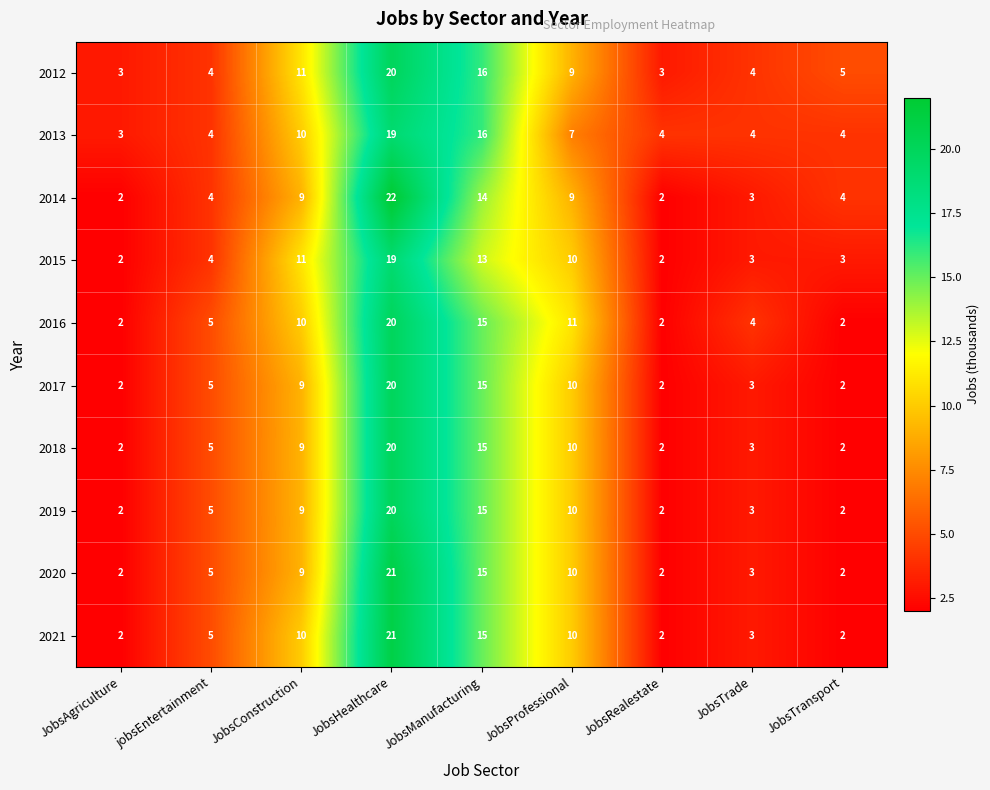

What is the approximate value of 2012 at JobsRealestate?

3